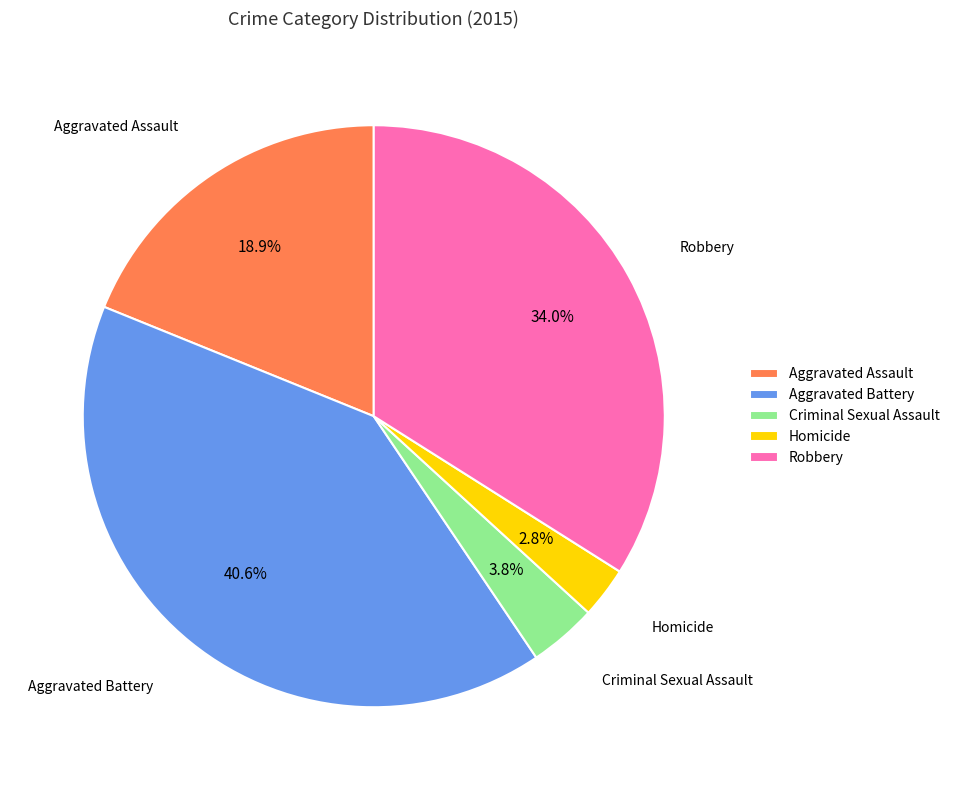

Approximately how many times larger is the value at Aggravated Battery compared to Robbery?

1.2